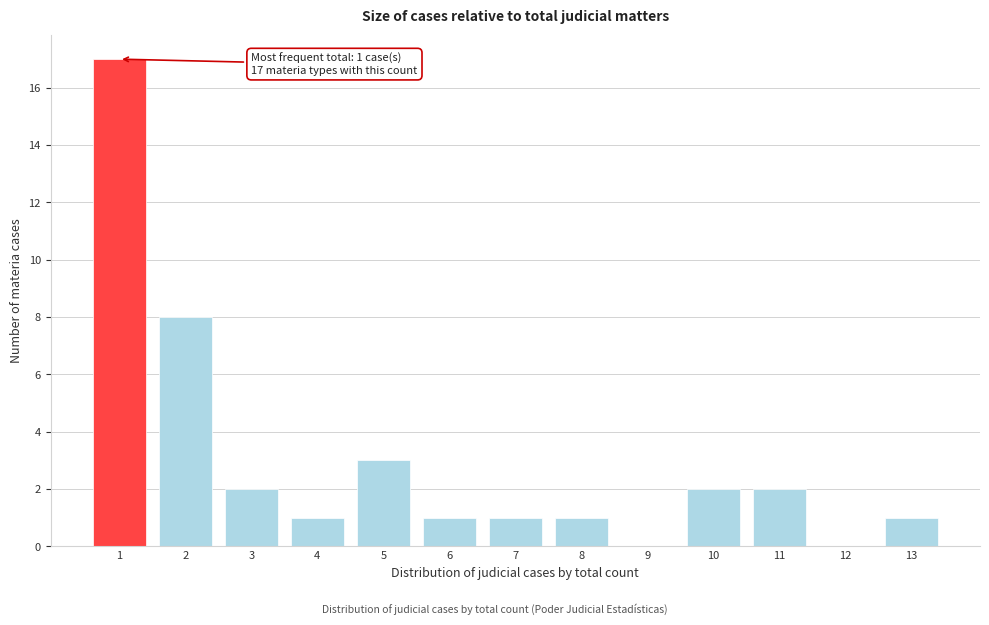

Over which range of the x-axis is the bar tallest?

0.5 to 1.5